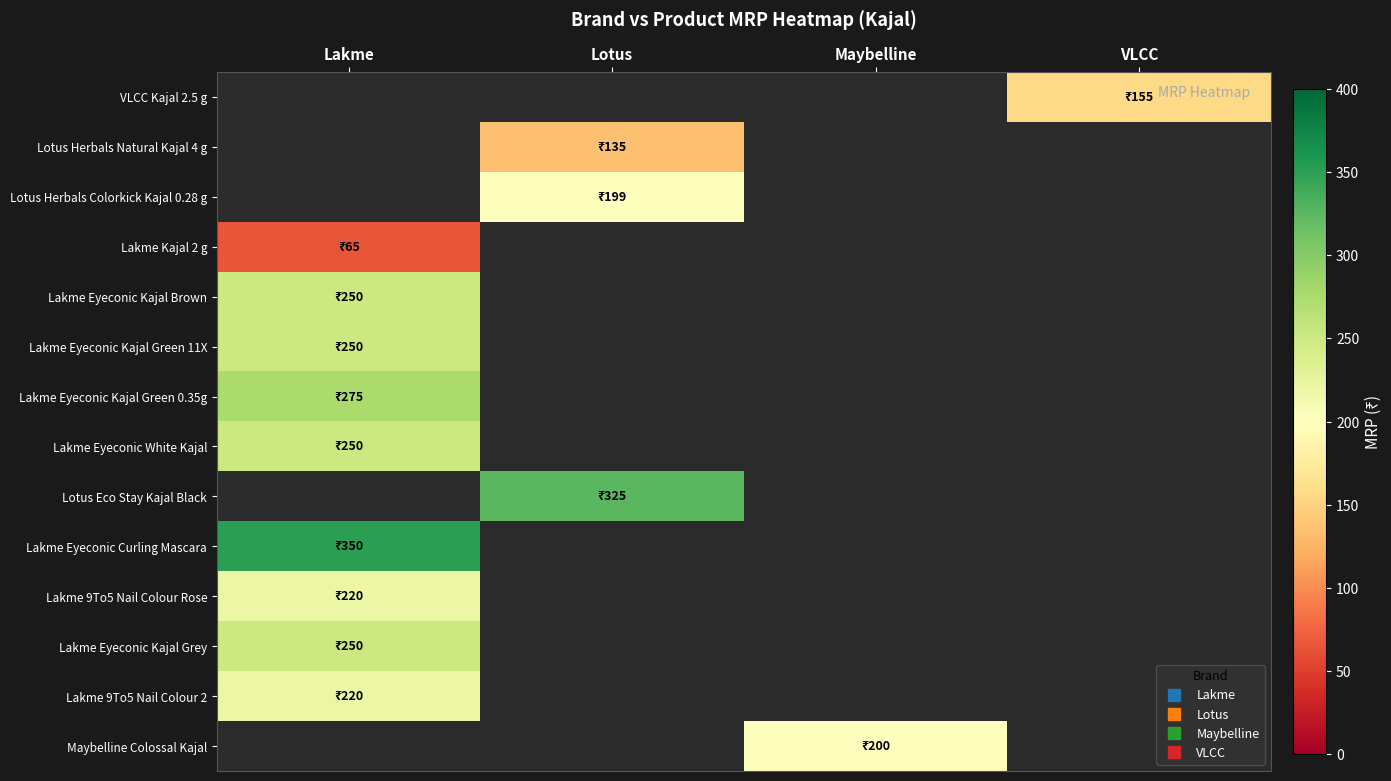

How many data points does each series have?

4